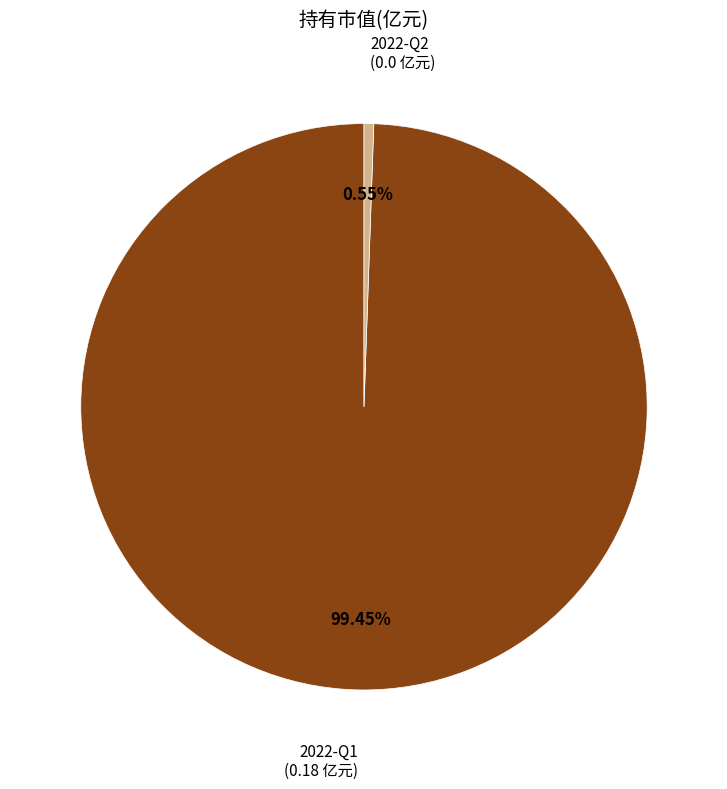

Is there a majority slice in this chart?

Yes